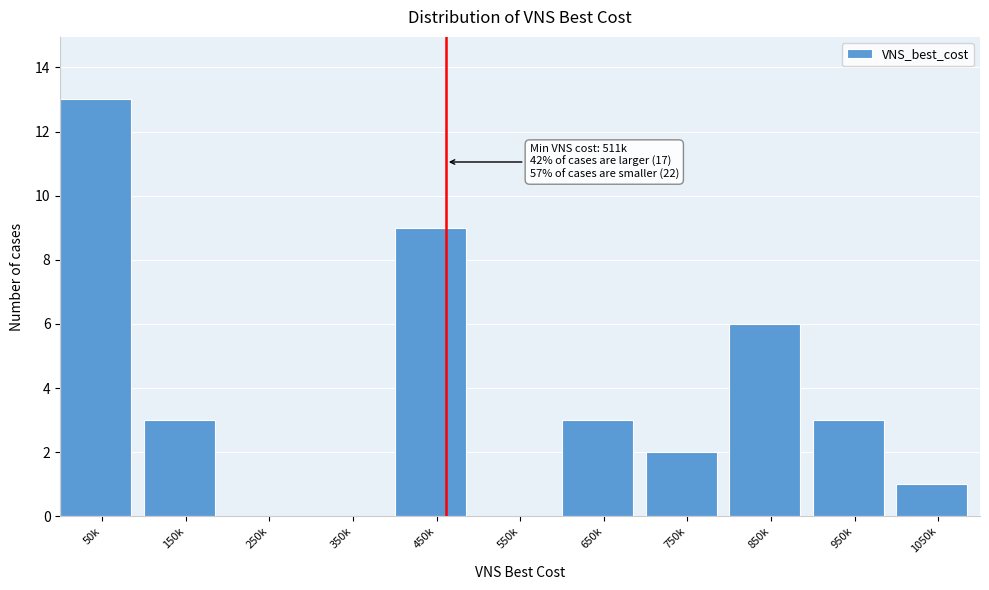

Reading left to right, transcribe all the data shown in this chart.

50k=13	150k=3	250k=0	350k=0	450k=9	550k=0	650k=3	750k=2	850k=6	950k=3	1050k=1